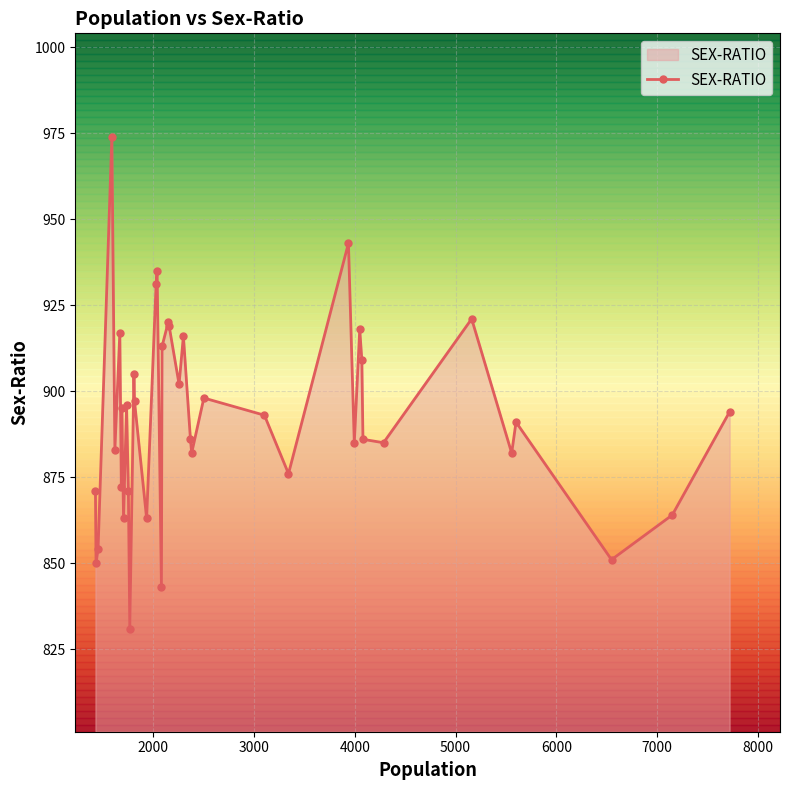

What is the difference between the maximum and minimum values?

143